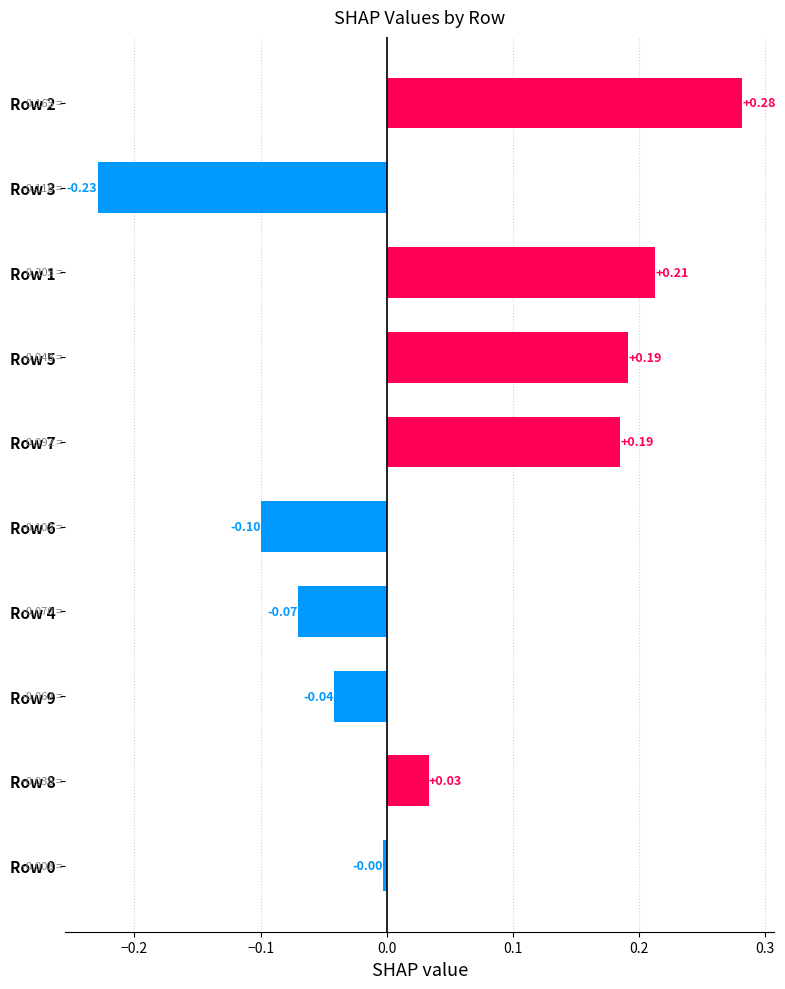

Which has a higher value, Row 7 or Row 4?

Row 7